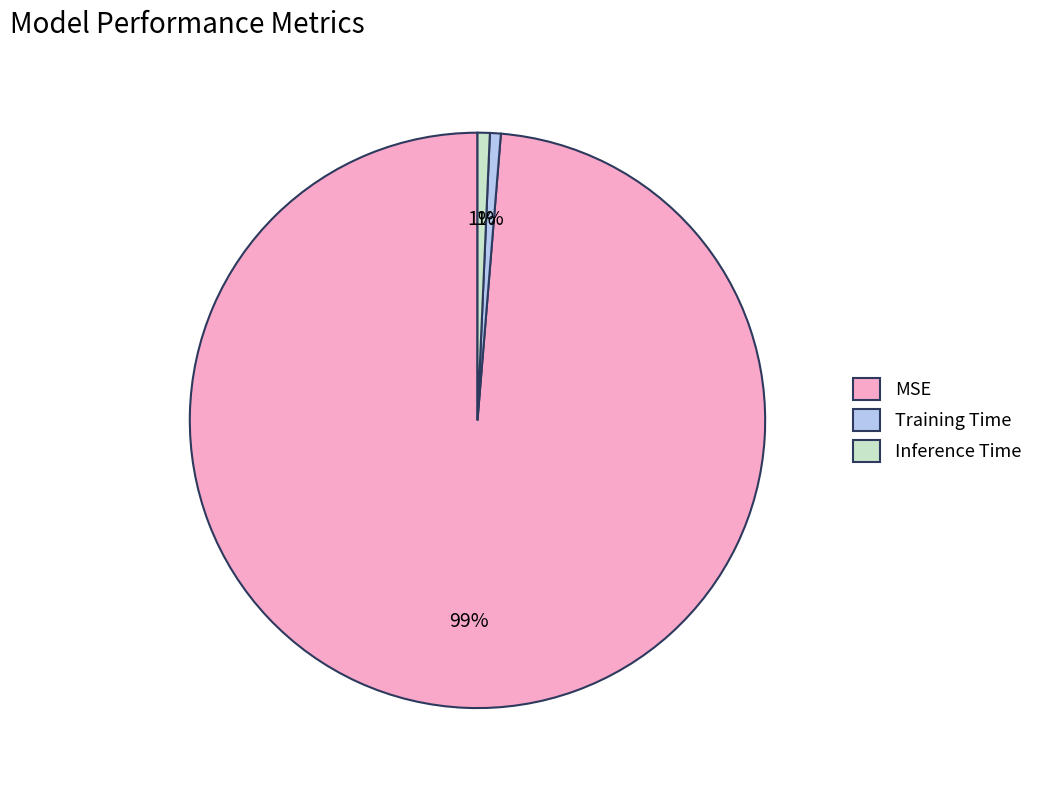

The Training Time slice represents 1% of the pie. True or false?

True